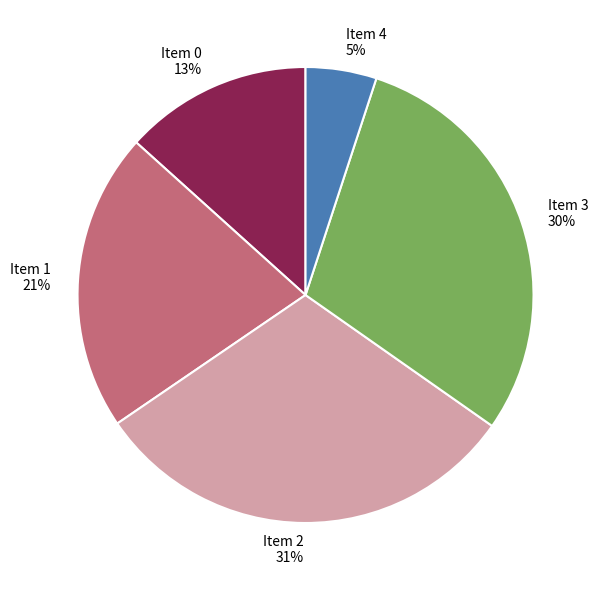

To the nearest percent, what is the difference between the largest and smallest slice percentages?

26%